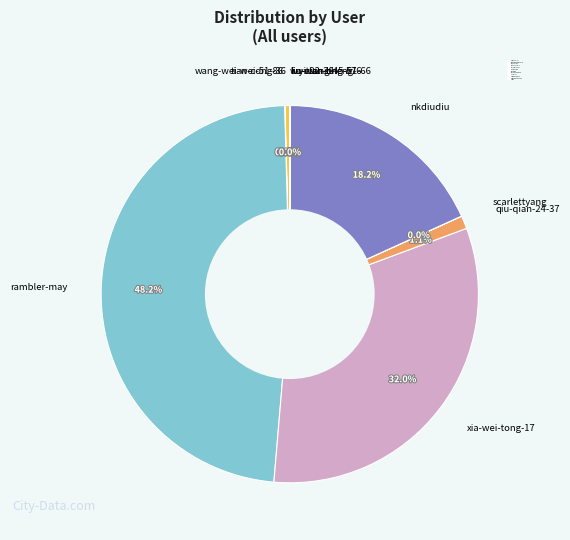

Which has a higher value, rambler-may or qiu-qian-24-37?

rambler-may